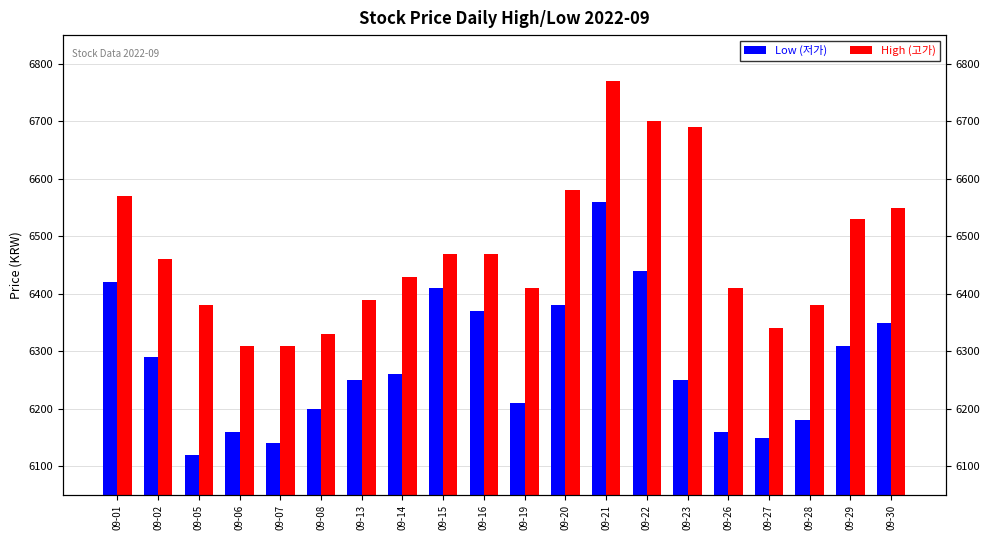

Is it true that Low (저가) equals 6410 at 09-15?

True